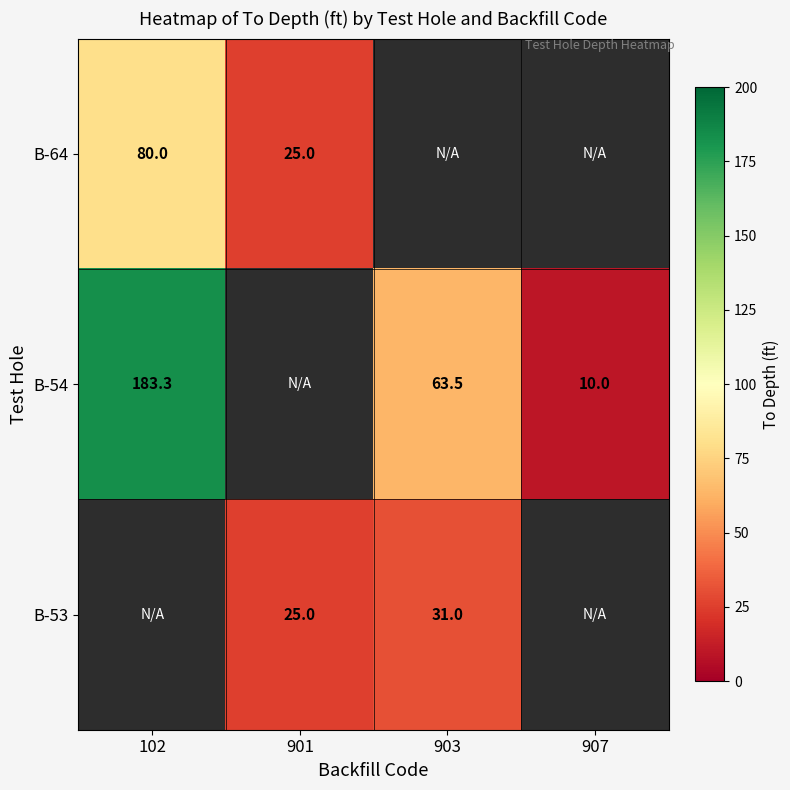

At how many categories does at least one series exceed 180?

1